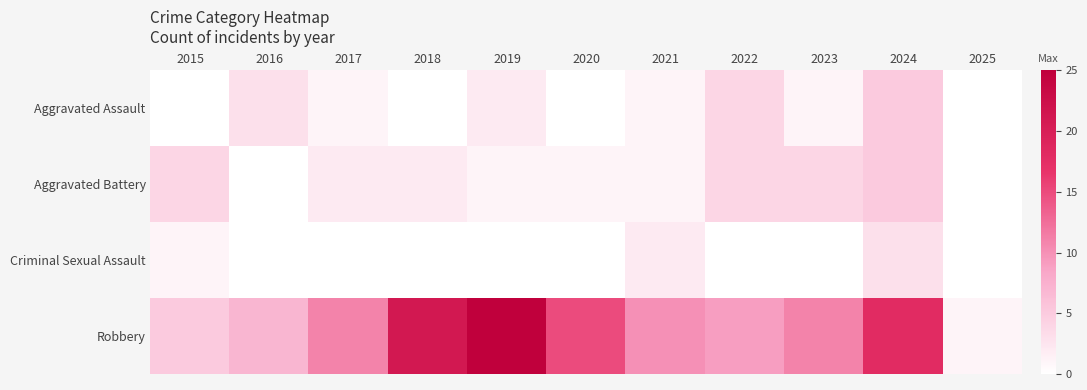

At which category is the sum across all series the highest?

2024